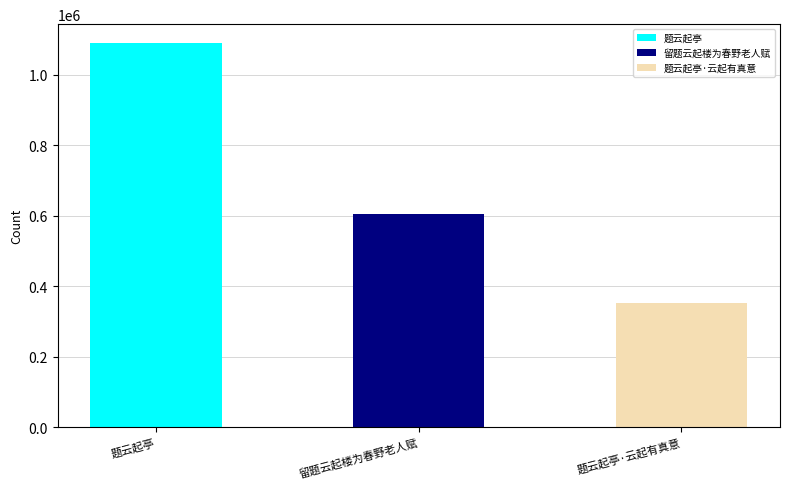

How many series are shown in this chart?

1